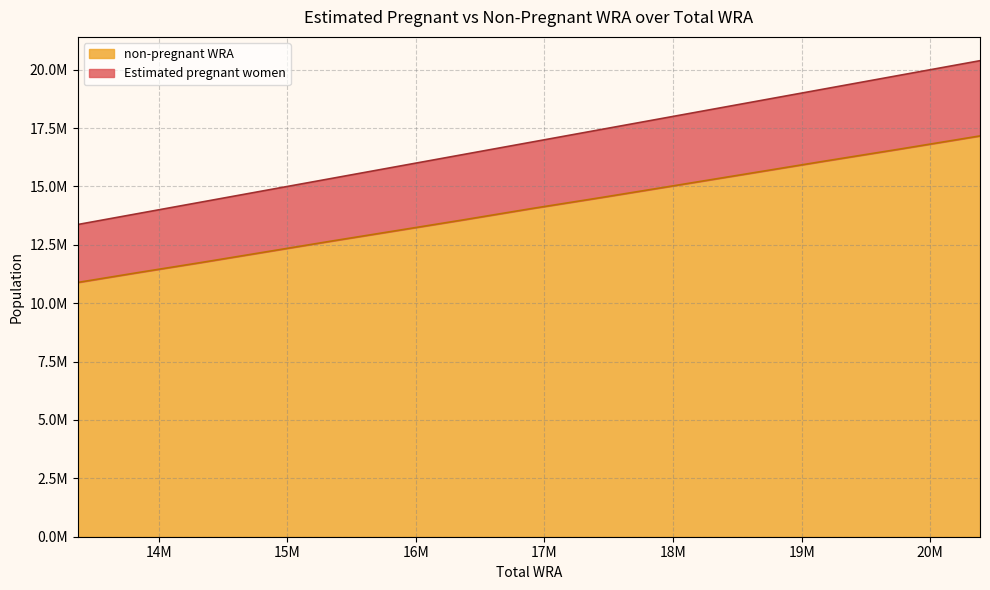

Is it true that non-pregnant WRA equals 5667446.5 at 2021?

False